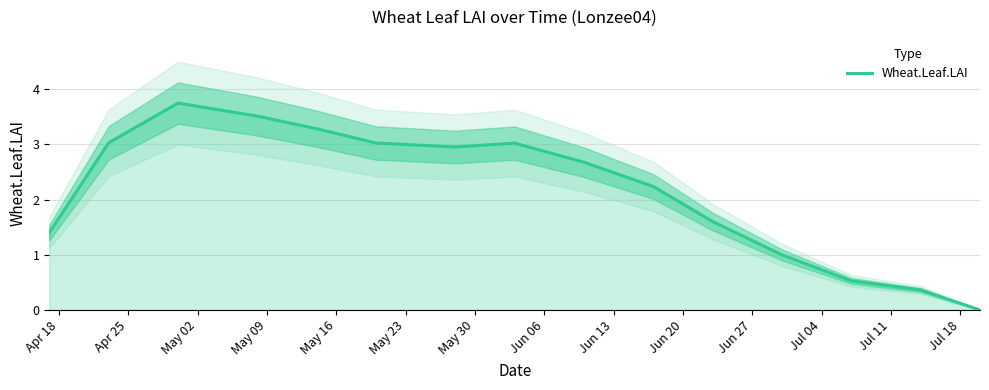

What is the change in value from Jul 04 to Jul 11?

-0.5